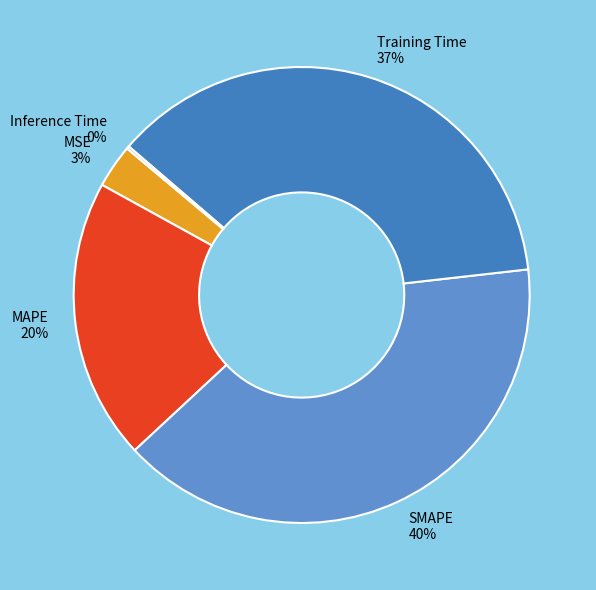

What percentage is the MSE slice, to the nearest percent?

3%